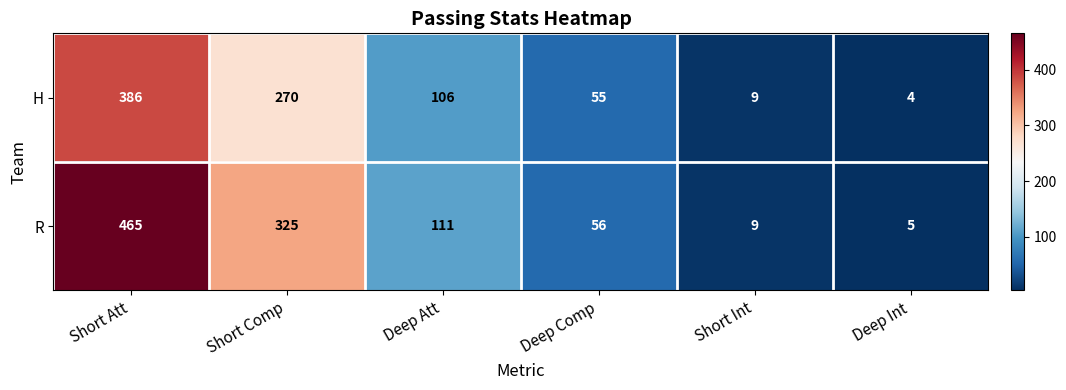

Which category has the lowest value across all series?

Deep Int